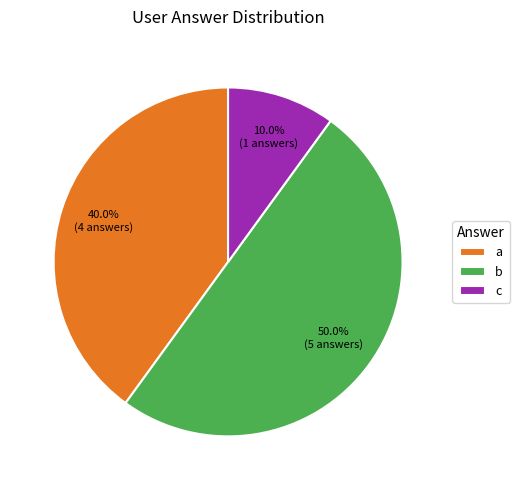

How many segments does this pie chart have?

3